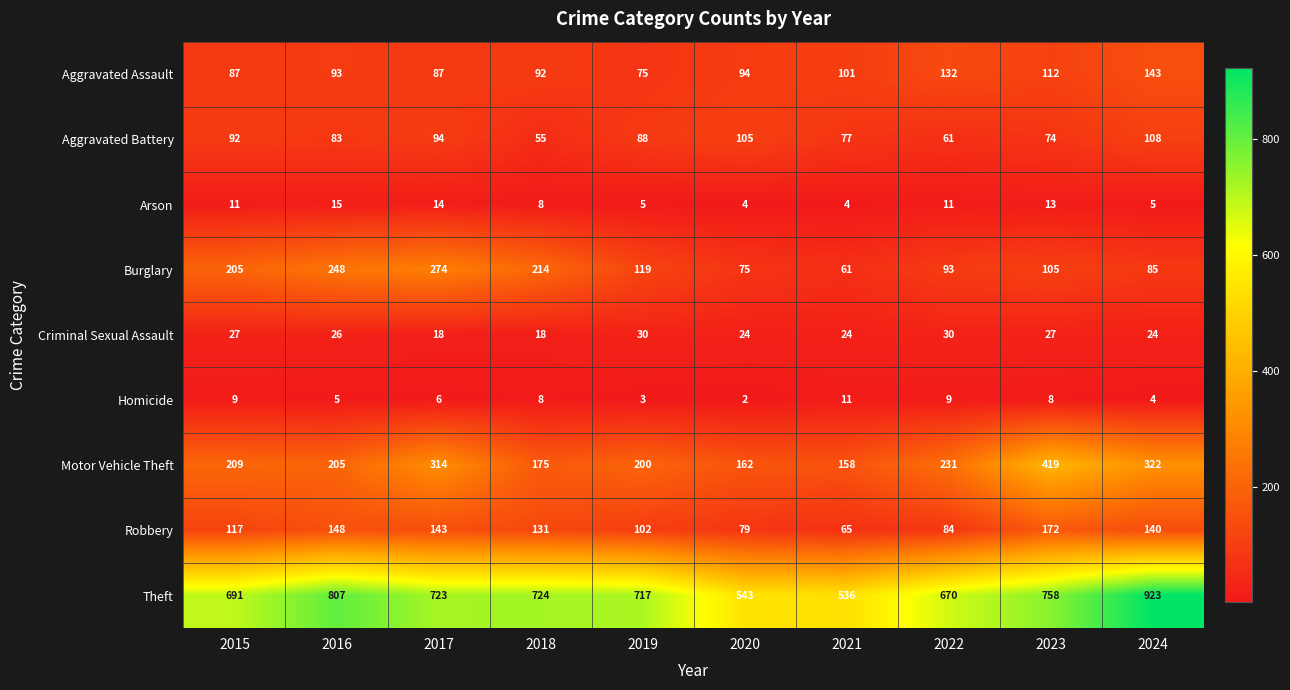

How many data points does each series have?

10